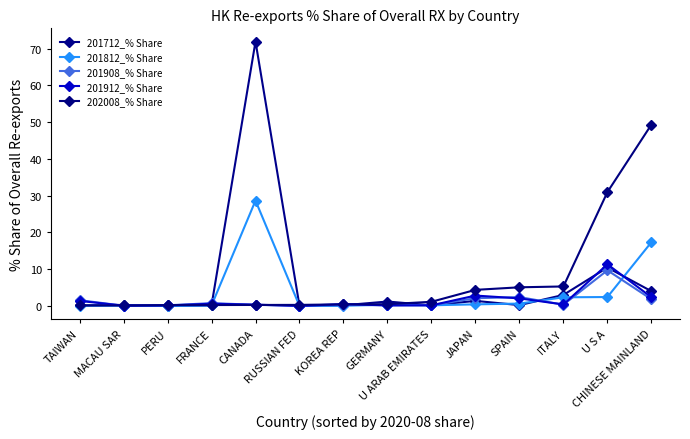

Reading left to right, extract all data points from this chart.

201712_% Share: 0.2	0.3	0.0	0.1	71.9	0.0	0.2	1.2	0.2	1.4	0.2	3.0	10.4	4.0
201812_% Share: 0.0	0.1	0.0	0.1	28.6	0.0	0.1	0.3	0.2	0.4	0.6	2.3	2.4	17.3
201908_% Share: 1.6	0.1	0.2	0.8	0.3	0.0	0.4	0.2	0.2	2.1	2.4	0.3	9.7	1.8
201912_% Share: 1.4	0.1	0.1	0.6	0.3	0.0	0.5	0.1	0.2	2.8	2.0	0.4	11.3	2.4
202008_% Share: 0.1	0.1	0.2	0.2	0.3	0.3	0.4	0.5	1.1	4.4	5.1	5.3	31.0	49.3